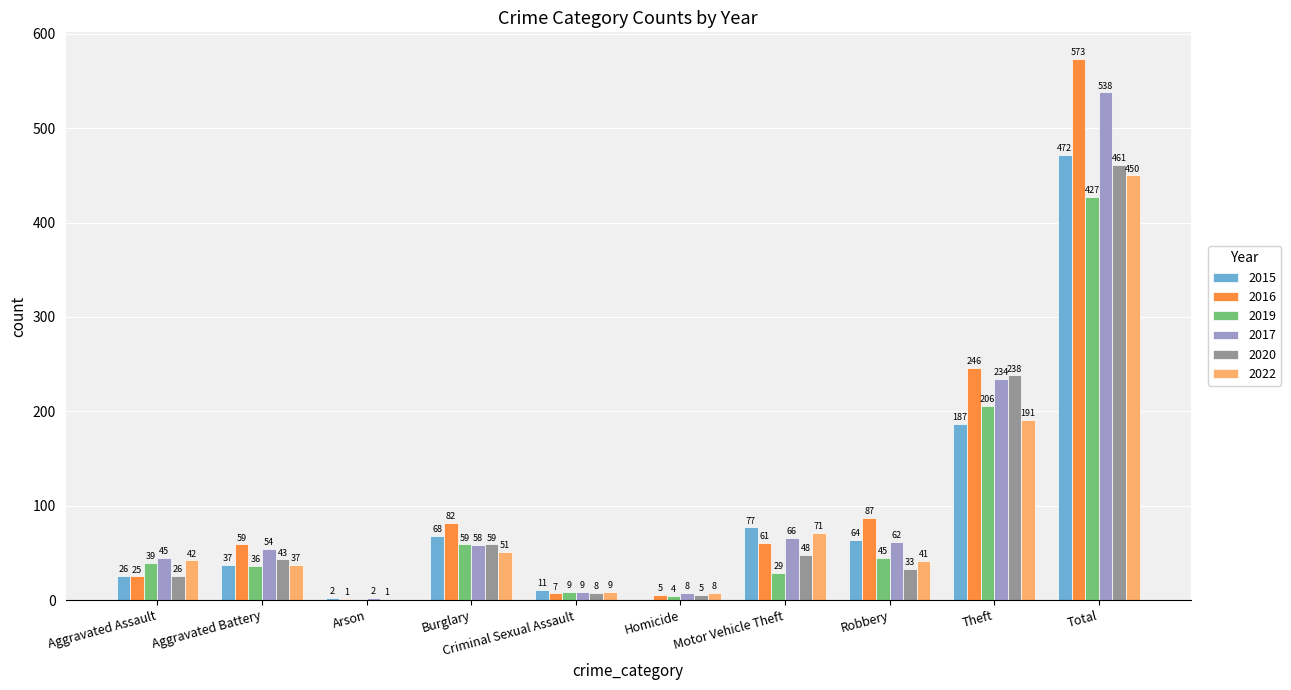

What is the difference between the 2019 values at Motor Vehicle Theft and Criminal Sexual Assault?

20